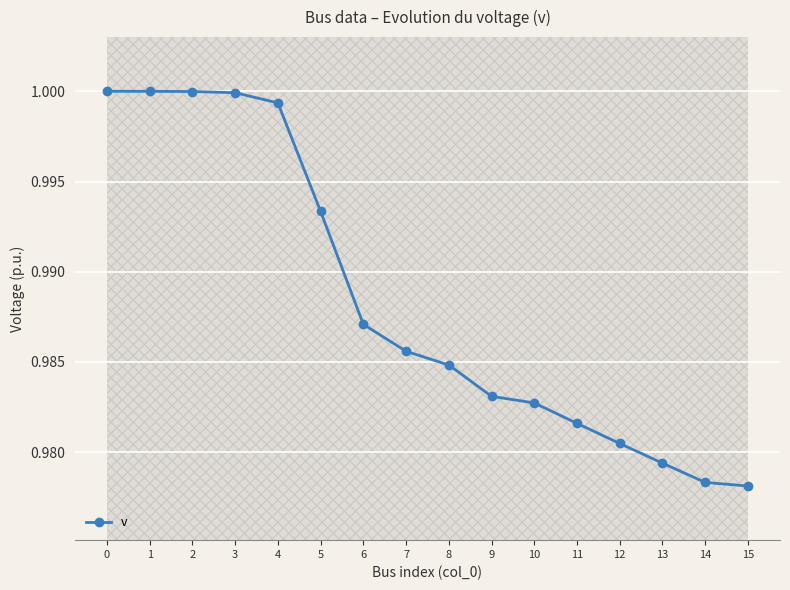

What is the maximum value shown in the chart?

1.0